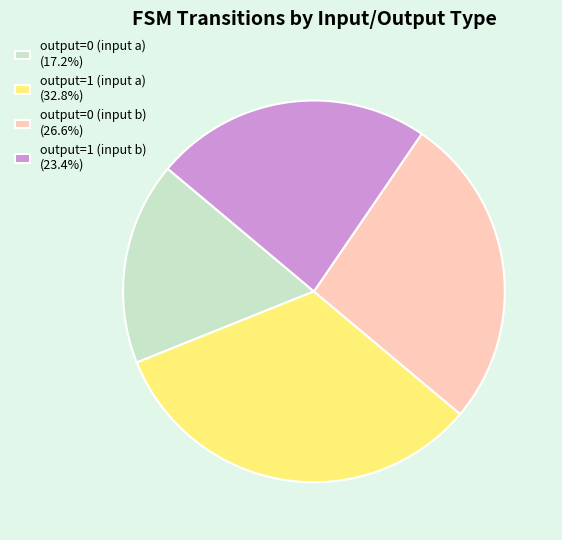

Which has a higher value, output=1 (input a) or output=0 (input a)?

output=1 (input a)